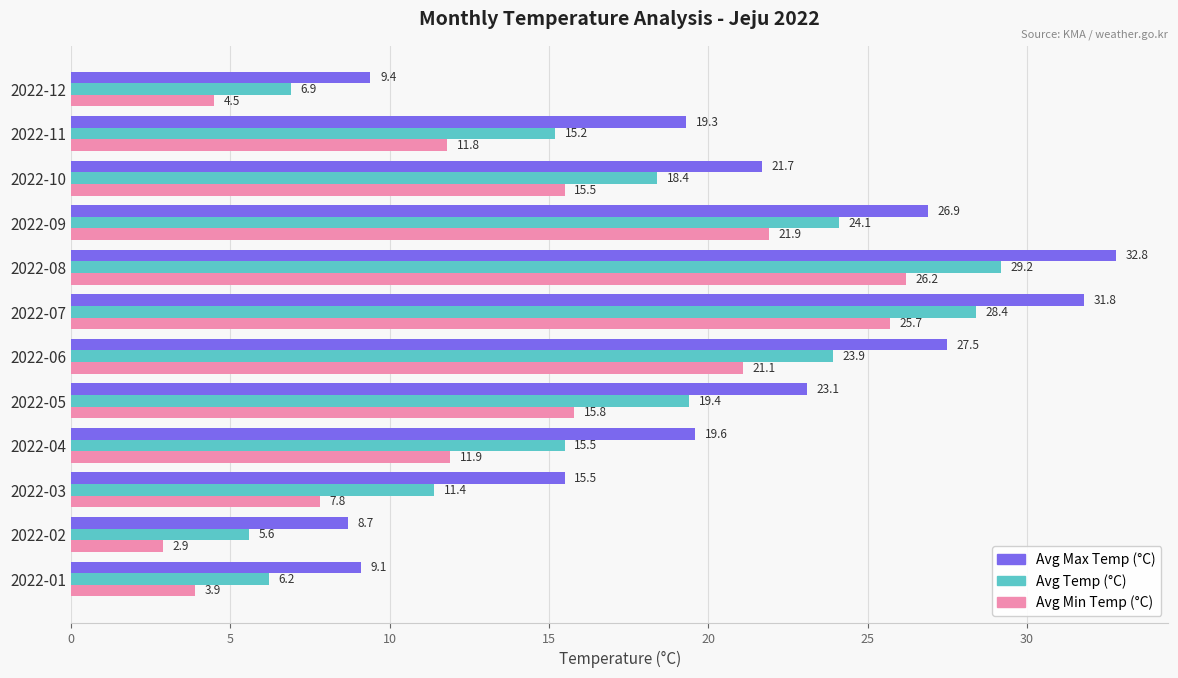

Which series has the widest spread of values?

Avg Max Temp (°C)